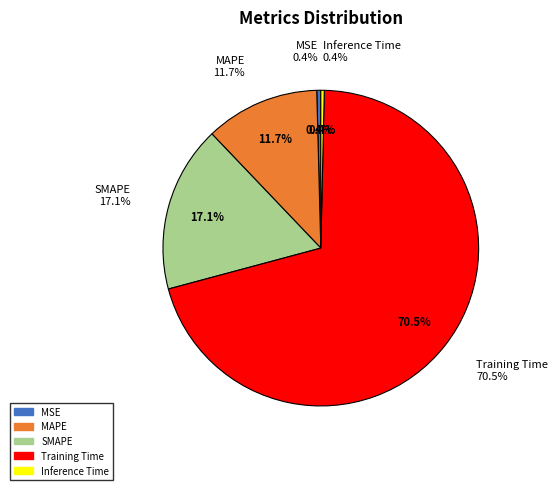

Do MAPE and Inference Time together represent more than half of the pie?

No